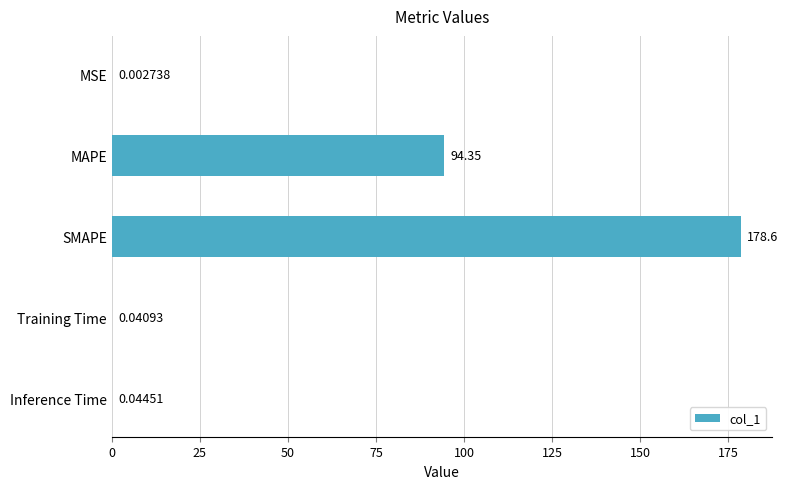

Which has a higher value, SMAPE or MAPE?

SMAPE